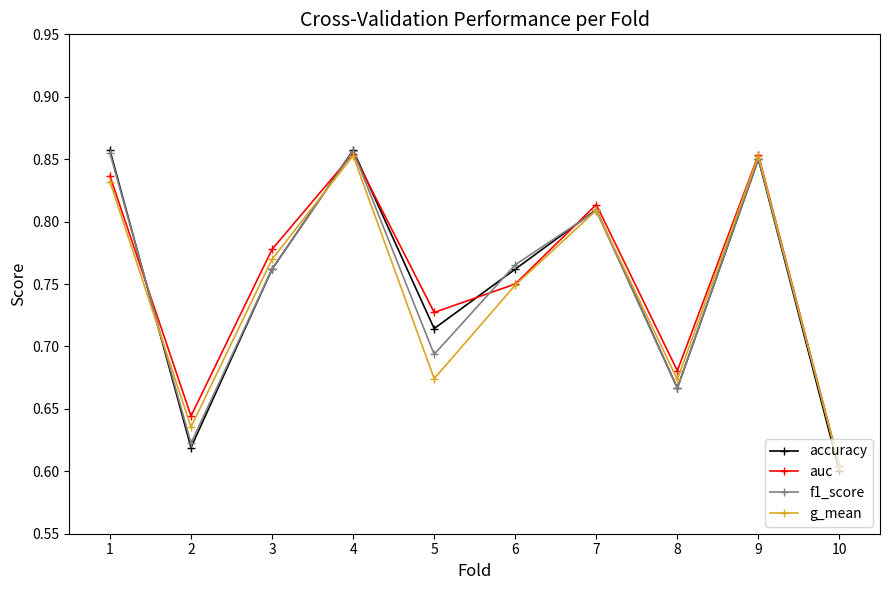

At which category does the chart reach its minimum across all series?

10